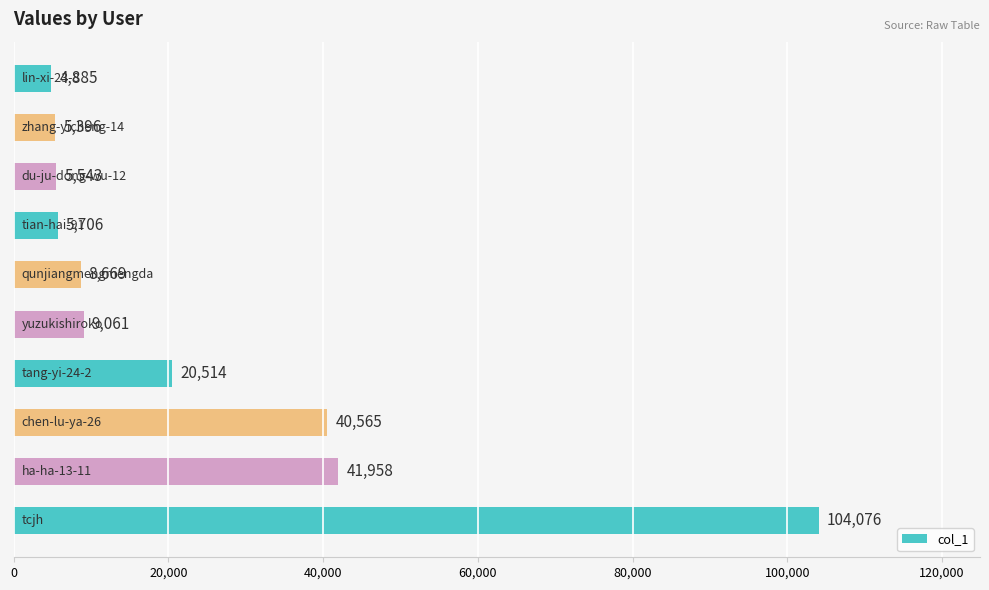

What is the difference between the maximum and minimum values?

99191